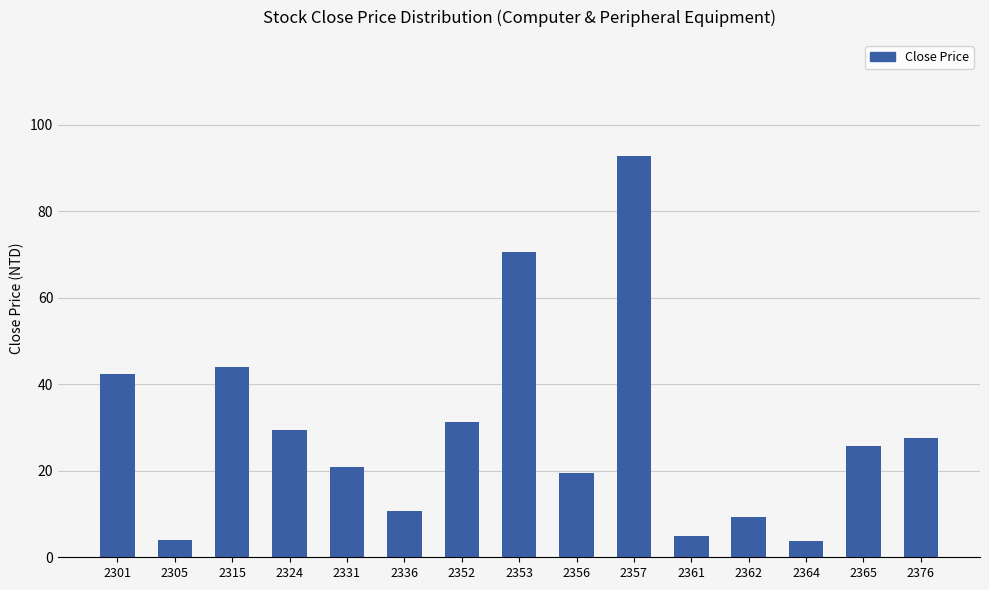

The chart shows a value of 2.0 at 2362. True or false?

False